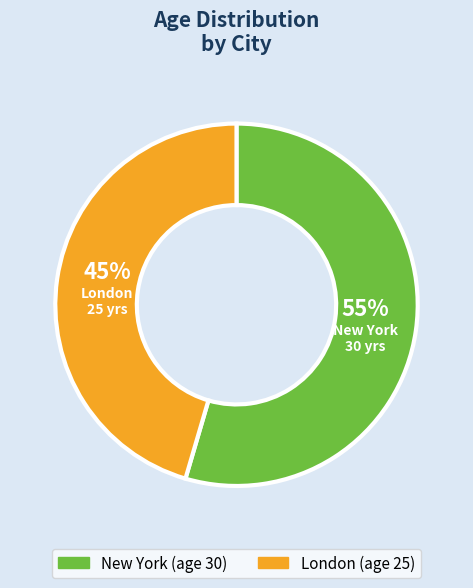

How many segments does this pie chart have?

2